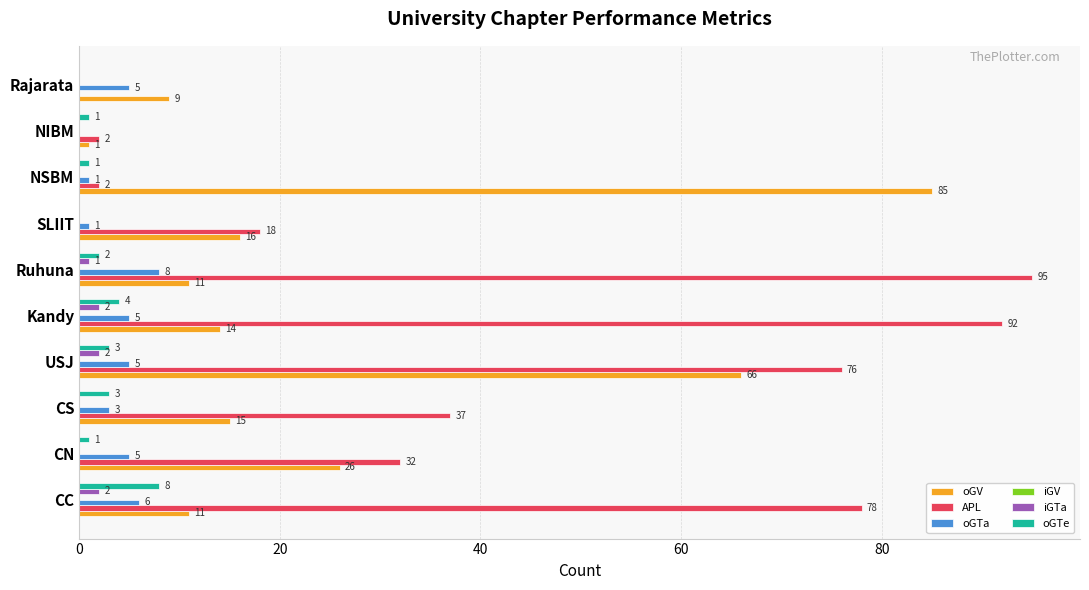

What is the sum of the oGTa values at CN and SLIIT?

6